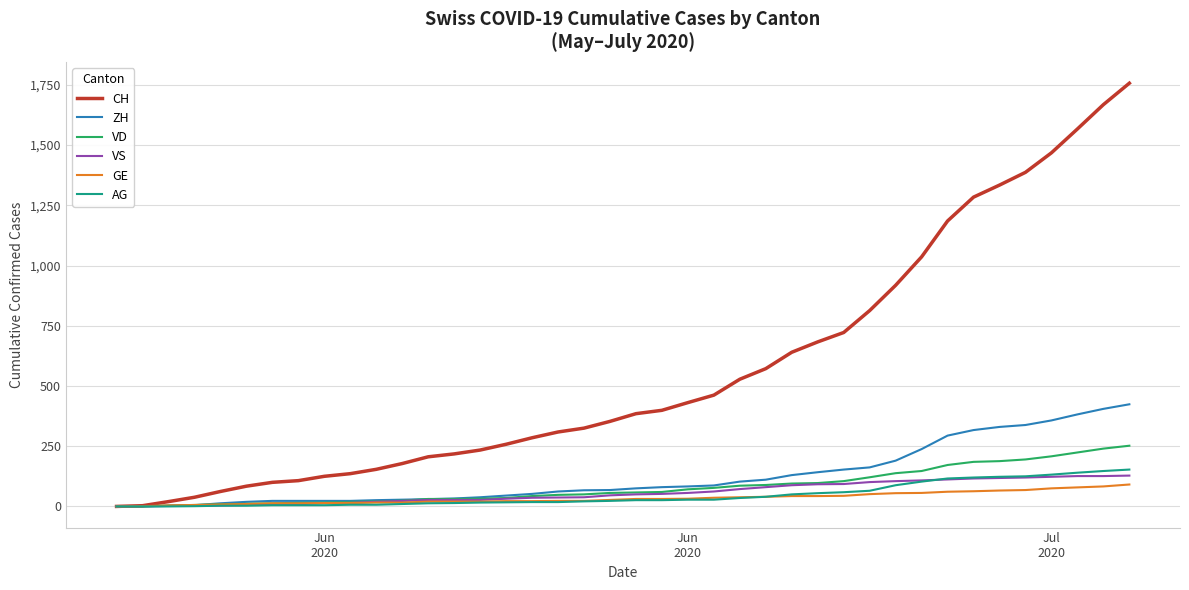

Which series has the widest spread of values?

CH